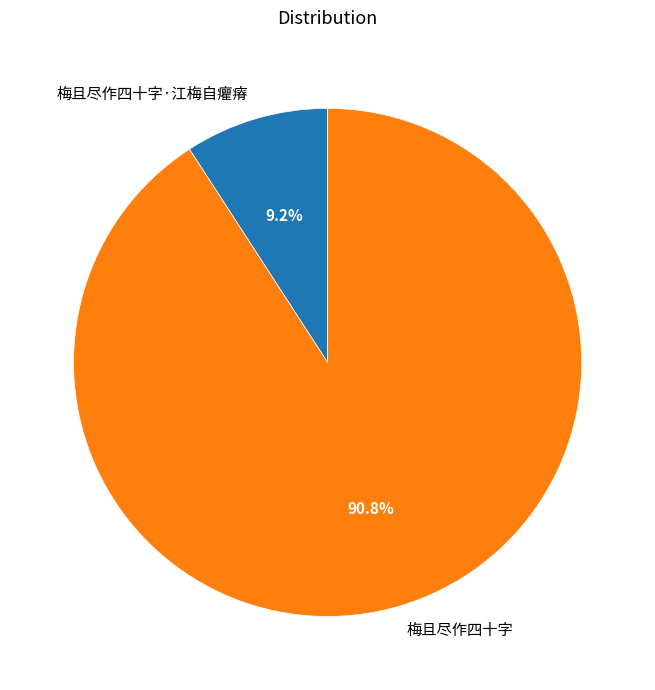

The 梅且尽作四十字·江梅自癯瘠 slice represents 9% of the pie. True or false?

True